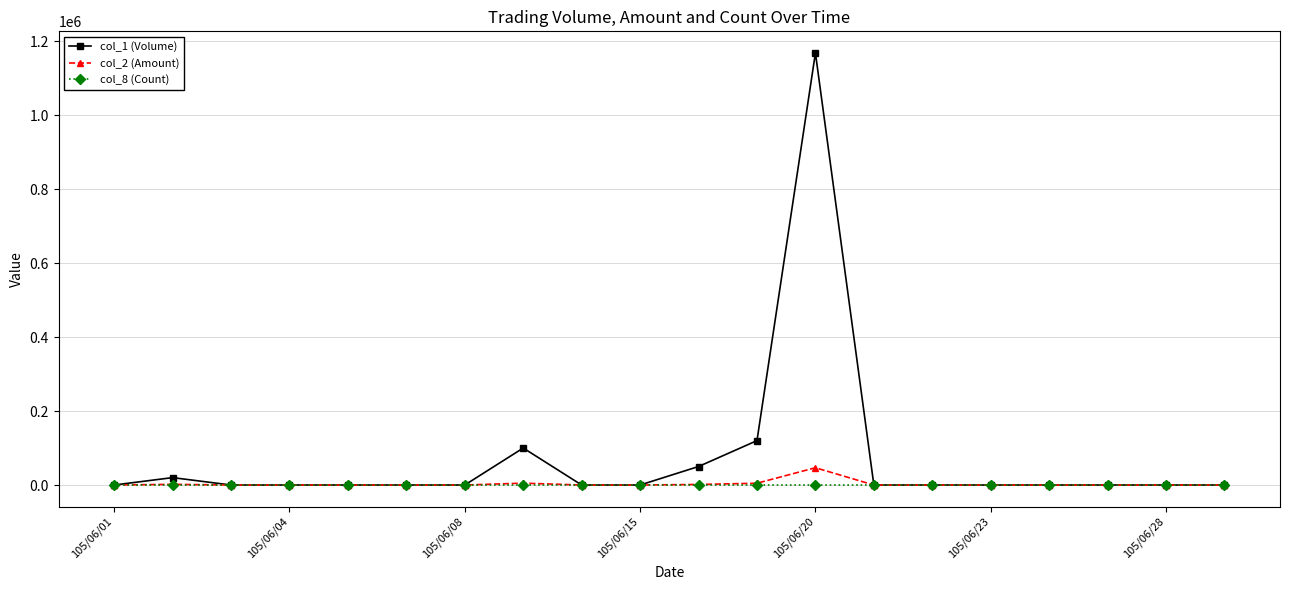

Which series has the widest spread of values?

col_1 (Volume)